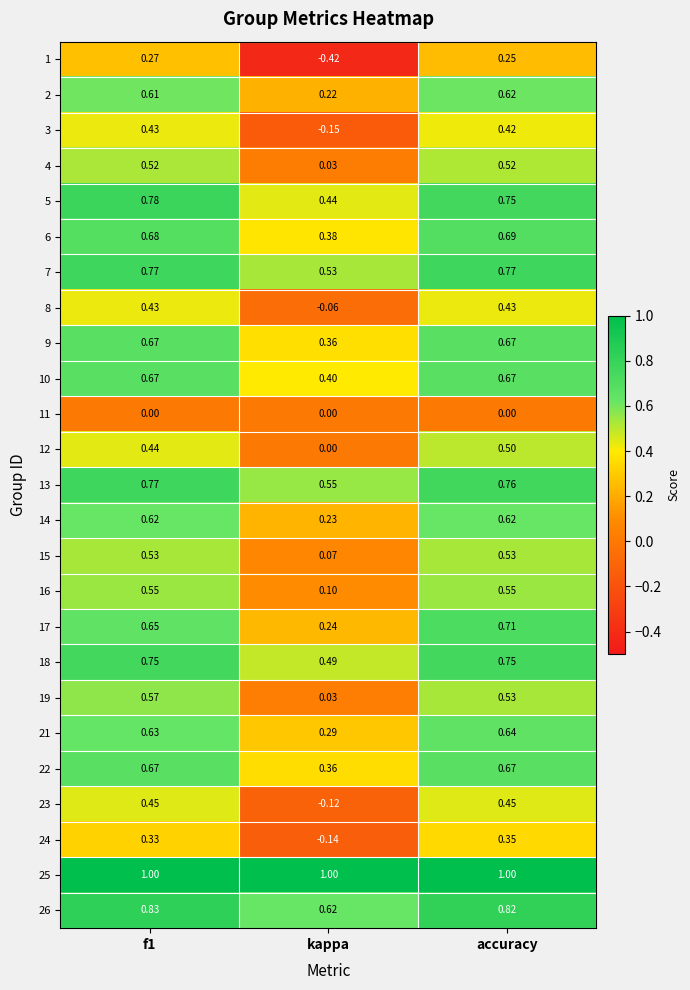

At which category is the sum across all series the highest?

accuracy